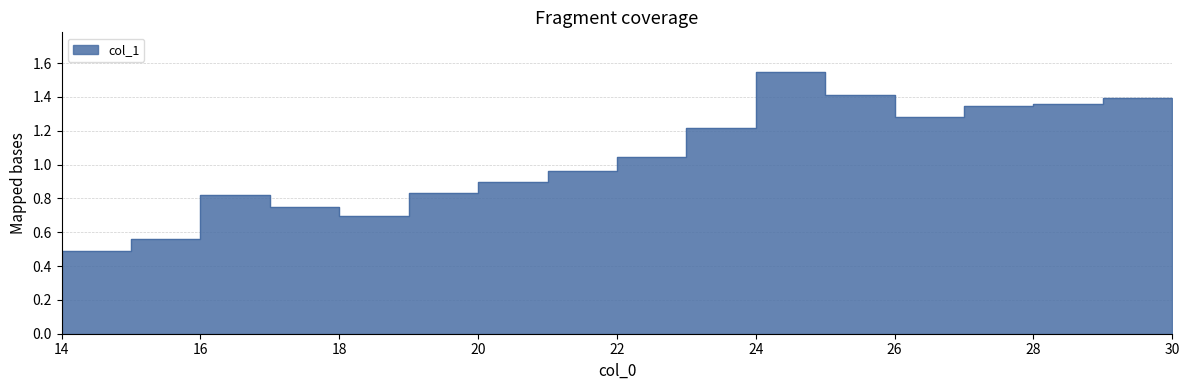

Where is the data nearest to the value 1?

21